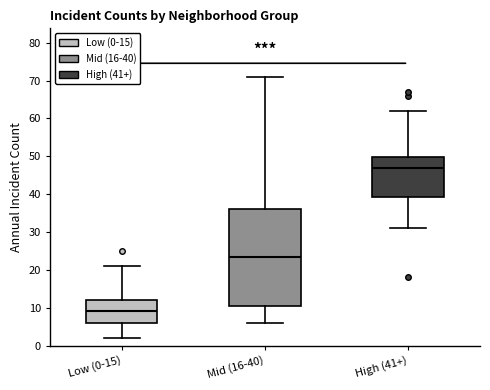

Where is the lower edge of the box for Mid (16-40) on the y-axis? The values are not printed on the chart, so give them approximately, as read against the axis.

11